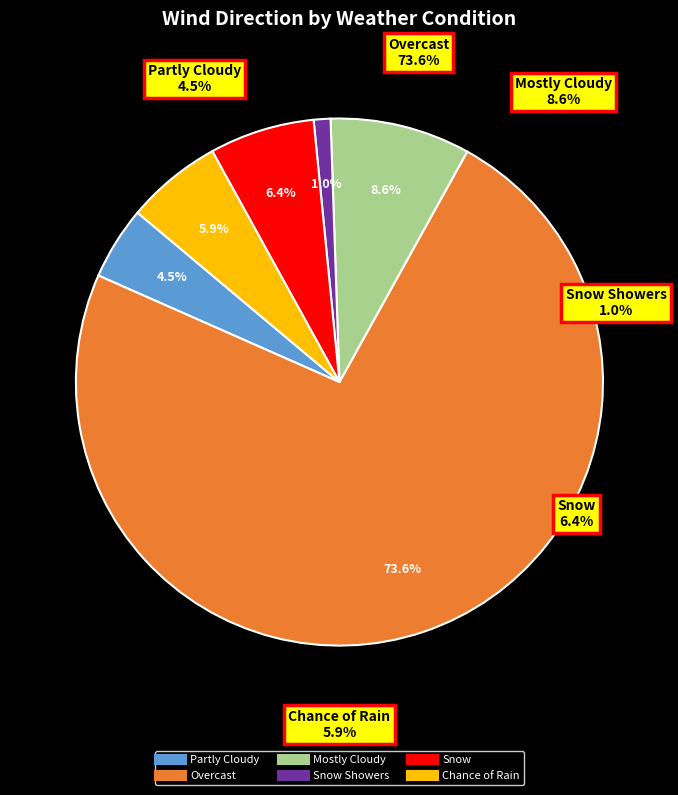

Is it true that Chance of Rain is 1% of the pie?

False